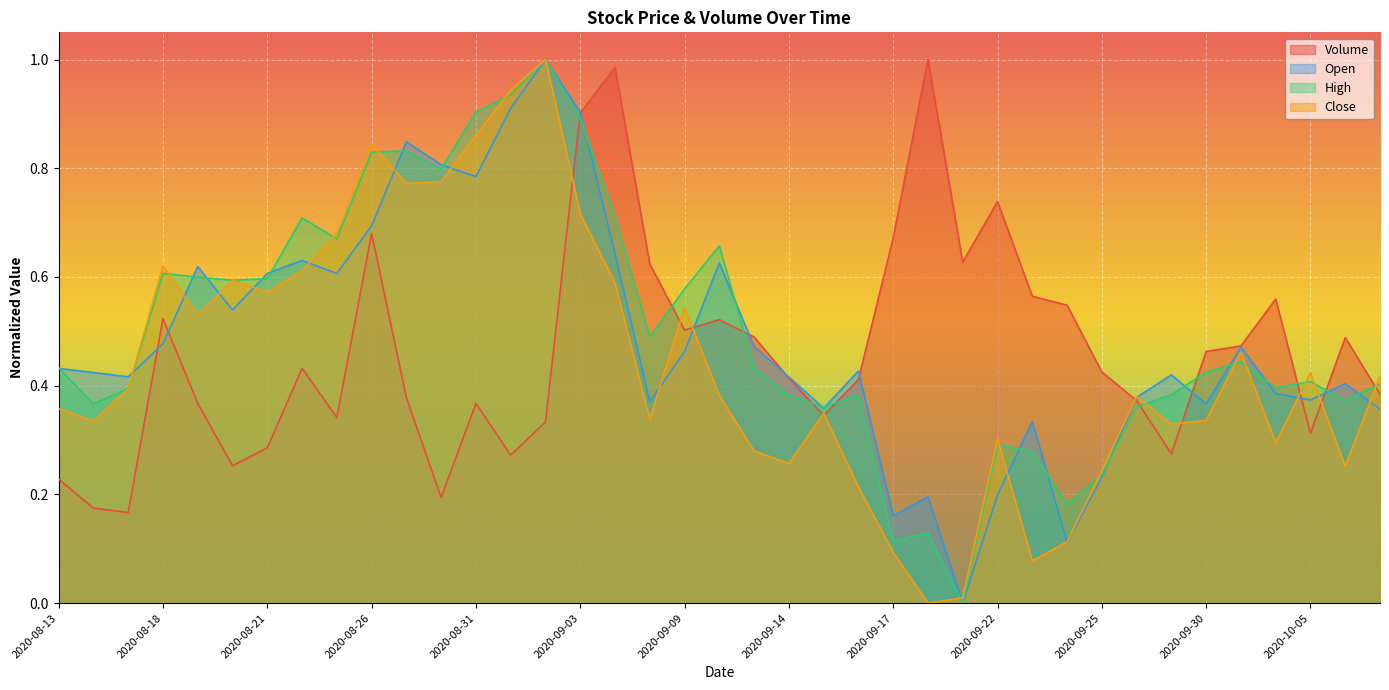

What is the difference between the Open values at 2020-09-30 and 2020-09-18?

0.2